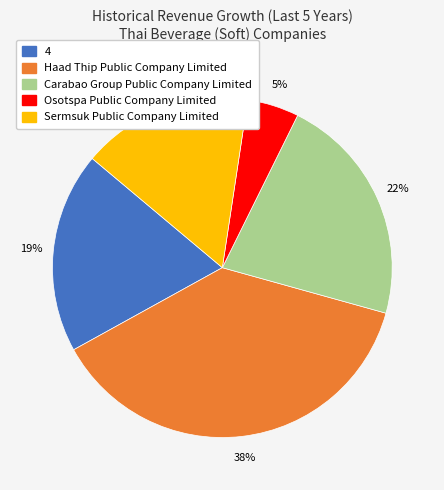

Which slice is the largest?

Haad Thip Public Company Limited